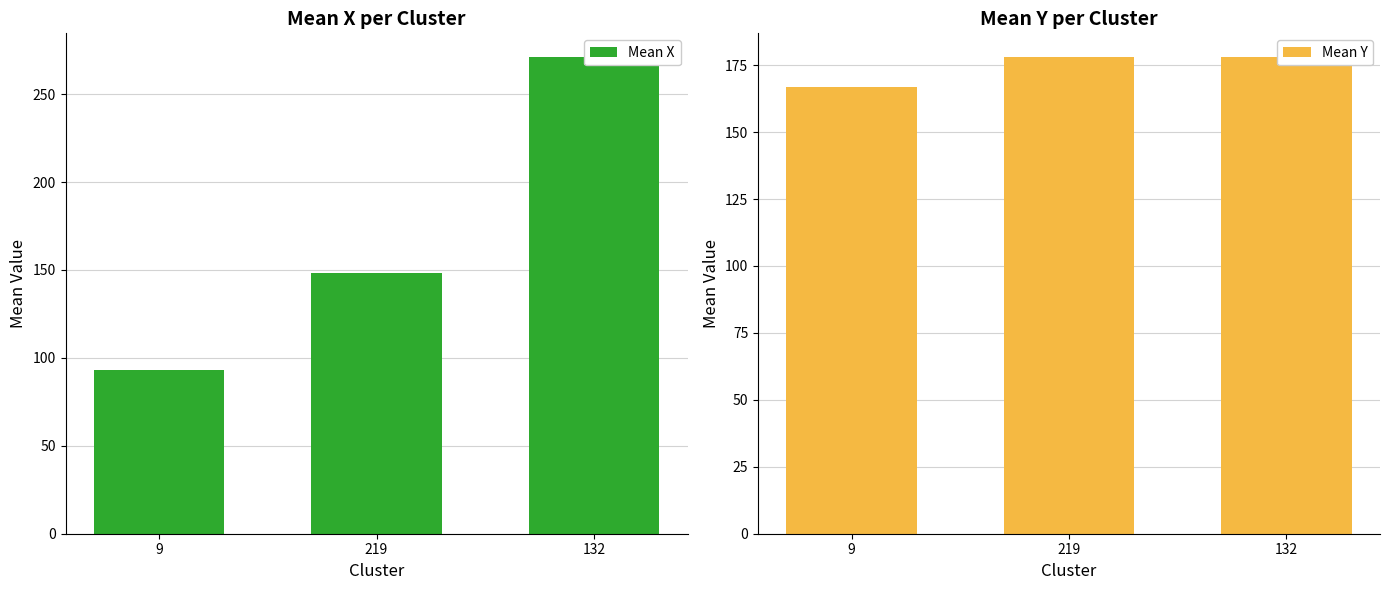

How many data points does each series have?

3